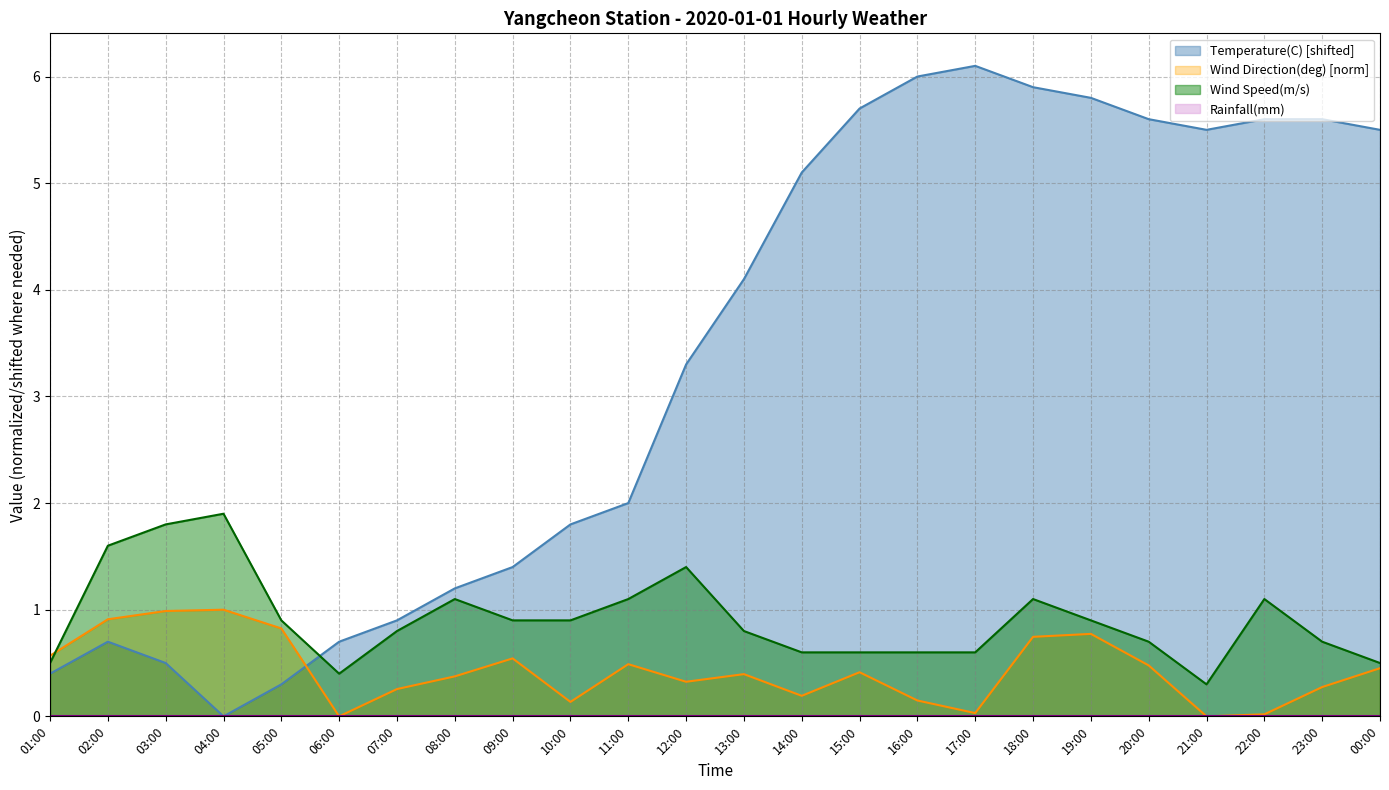

At which label does Wind Speed(m/s) reach its peak?

04:00